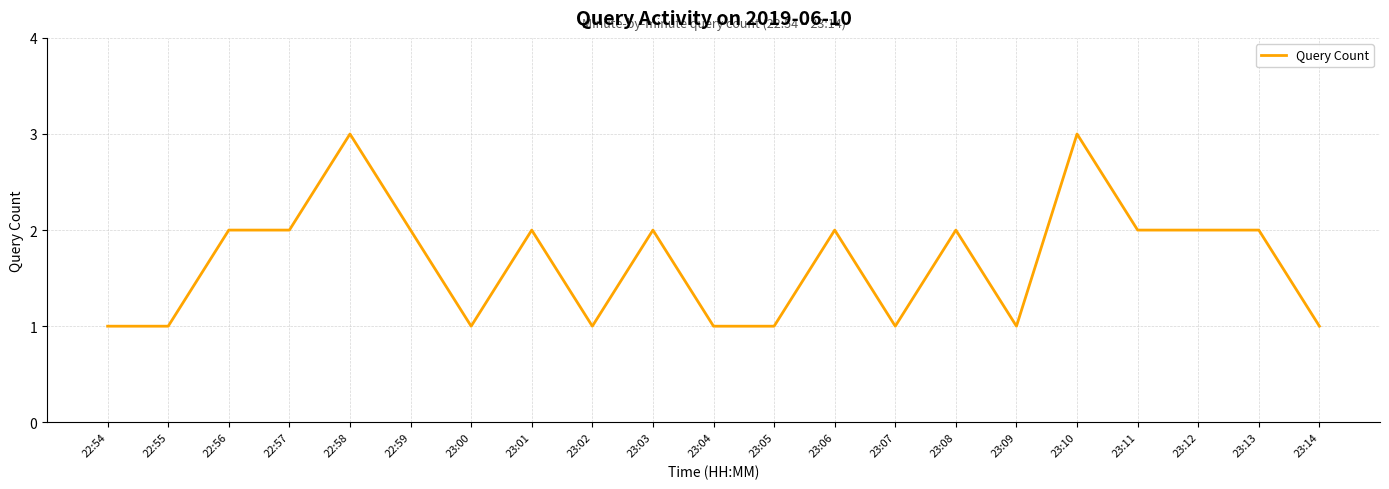

The value at 23:12 is 3. True or false?

False